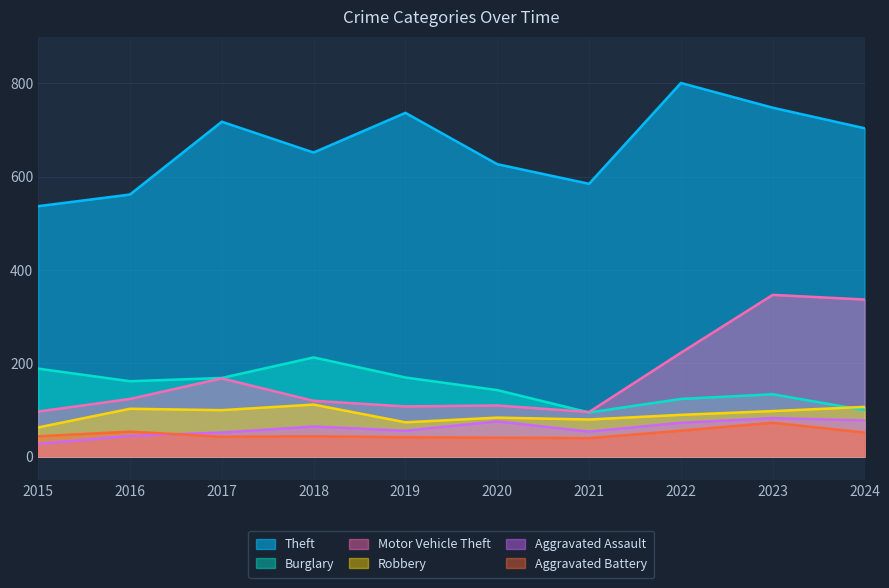

True or false: Robbery and Aggravated Assault intersect in this chart.

False